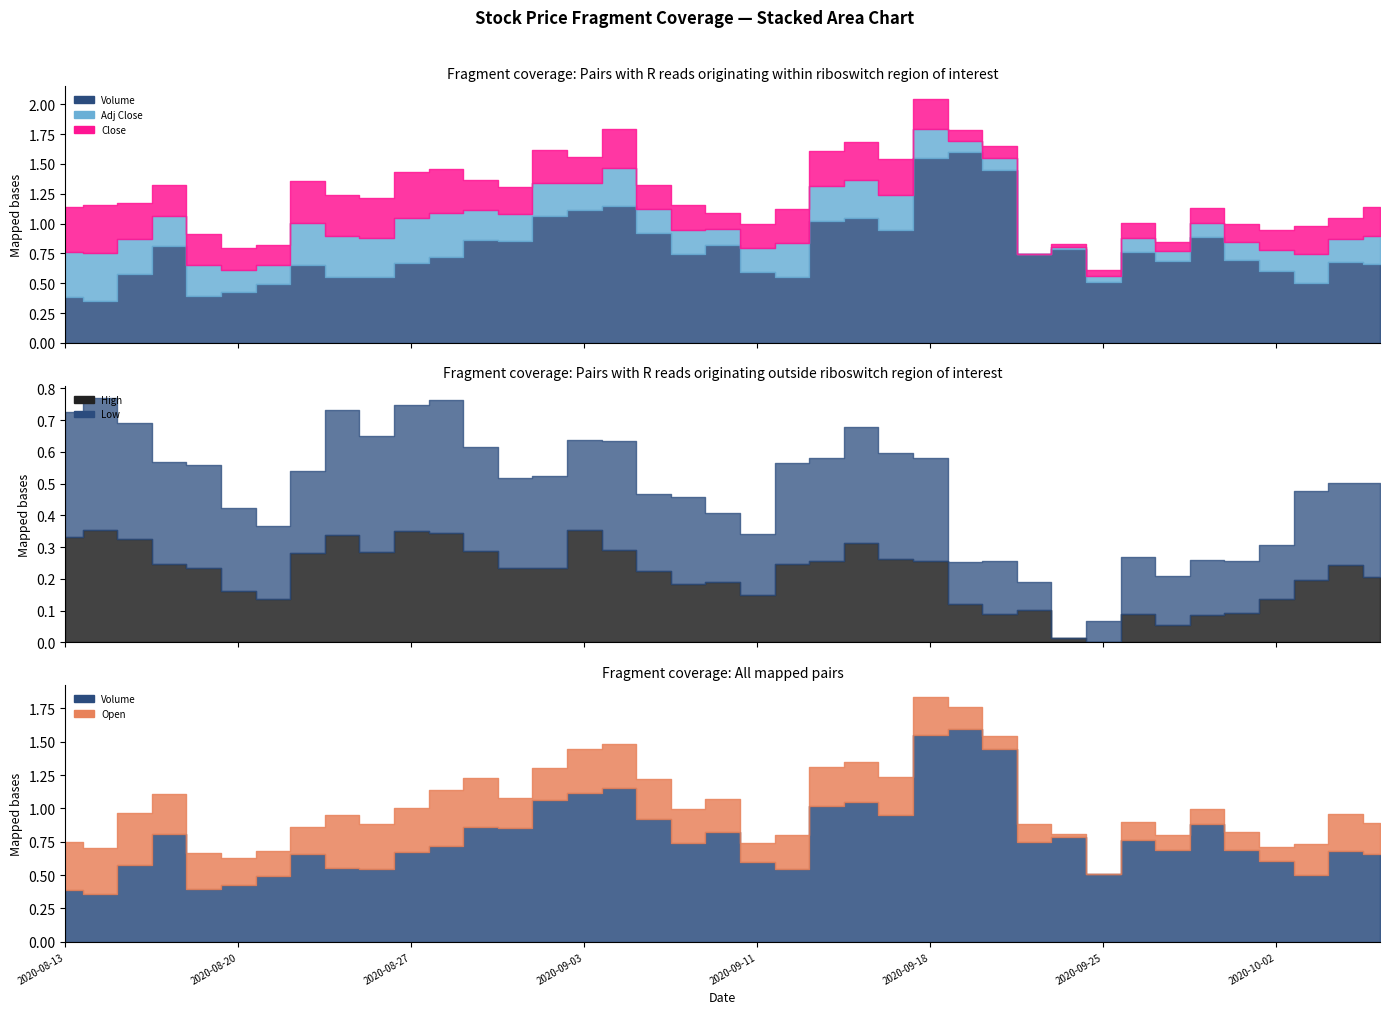

What is the sum of the Adj Close values at 24 and 21?

0.6